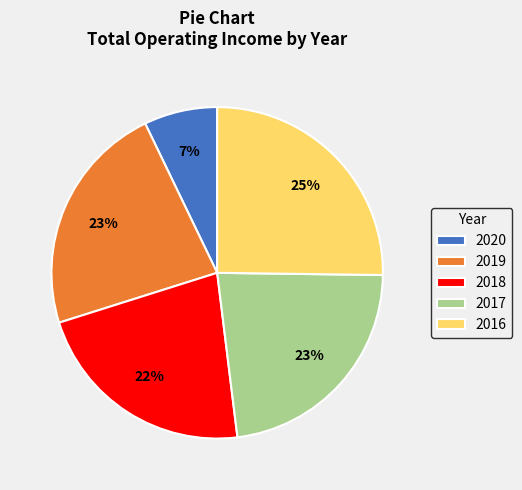

How many slices are in this pie chart?

5